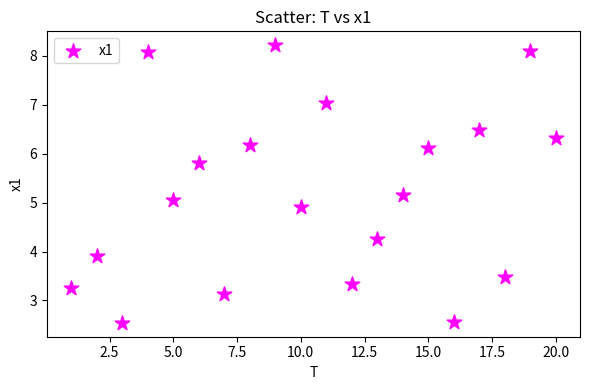

What is the range of Y values (max minus min)?

5.7